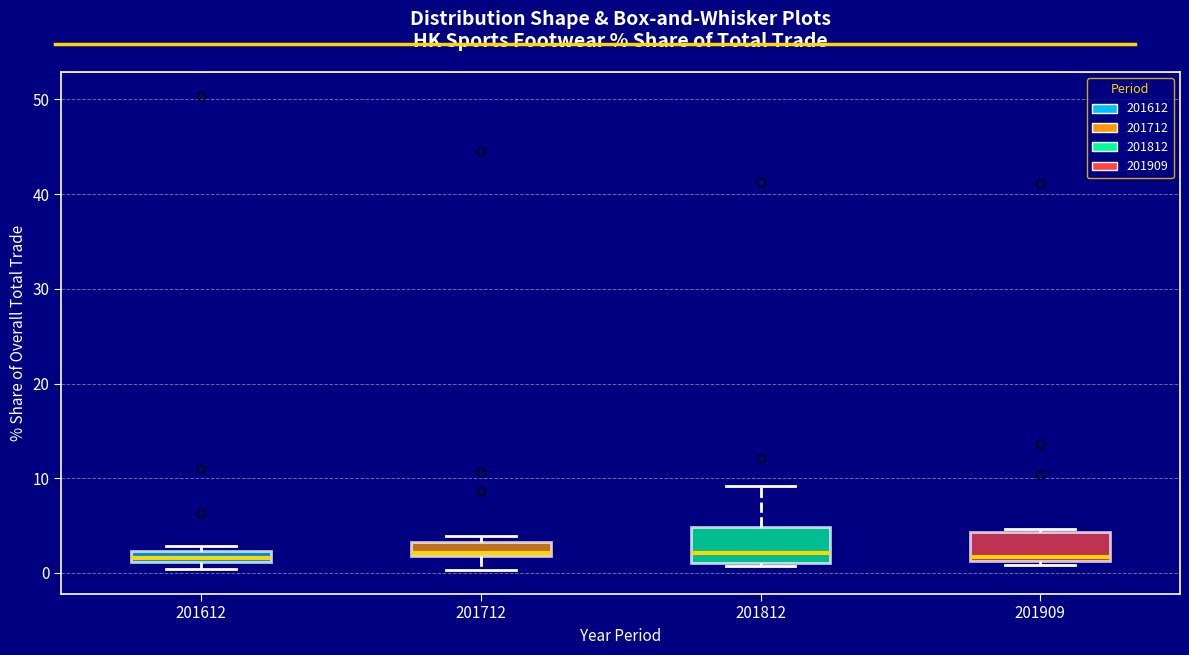

Where is the upper edge of the box at x = 201712 on the y-axis? The values are not printed on the chart, so give them approximately, as read against the axis.

3